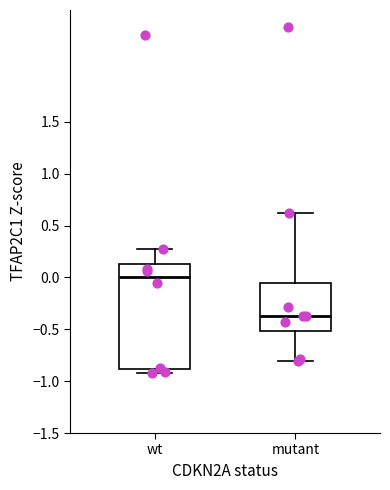

Where does the median line of the box for wt sit on the y-axis? The values are not printed on the chart, so give them approximately, as read against the axis.

0.00